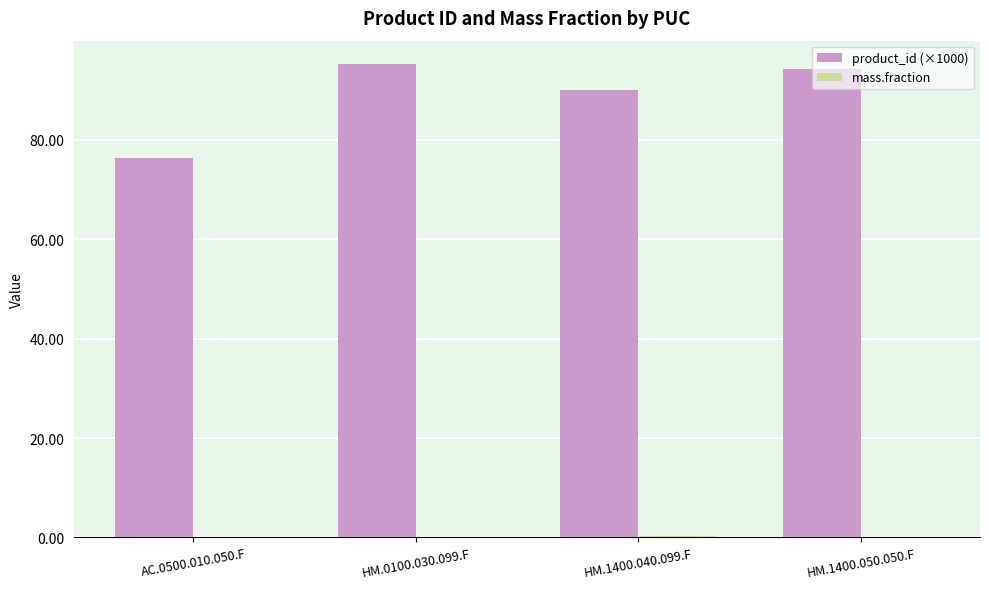

True or false: product_id (×1000) has a value of 34.6 at AC.0500.010.050.F.

False